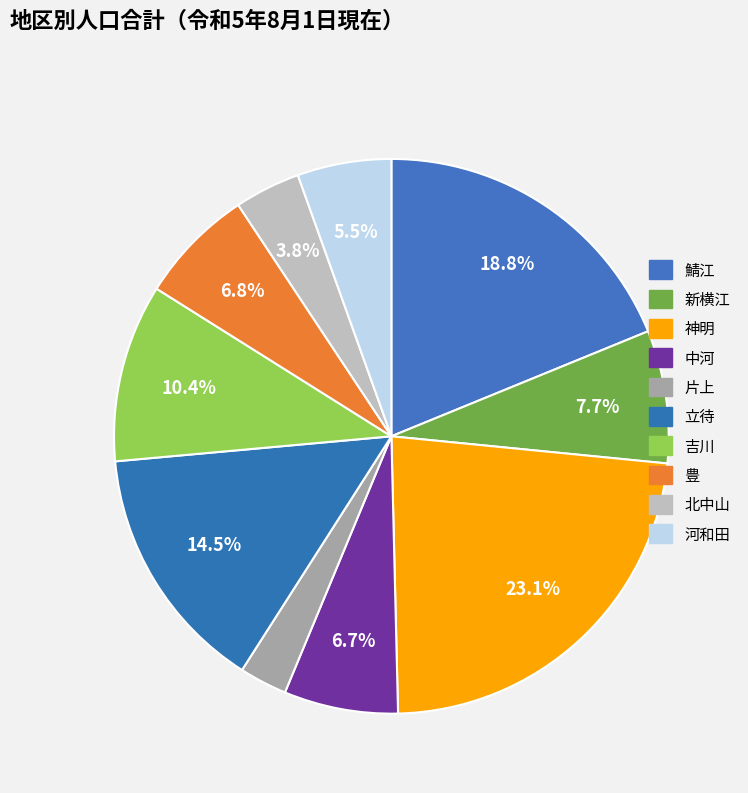

To the nearest percent, what is the combined percentage of 北中山 and 豊?

11%